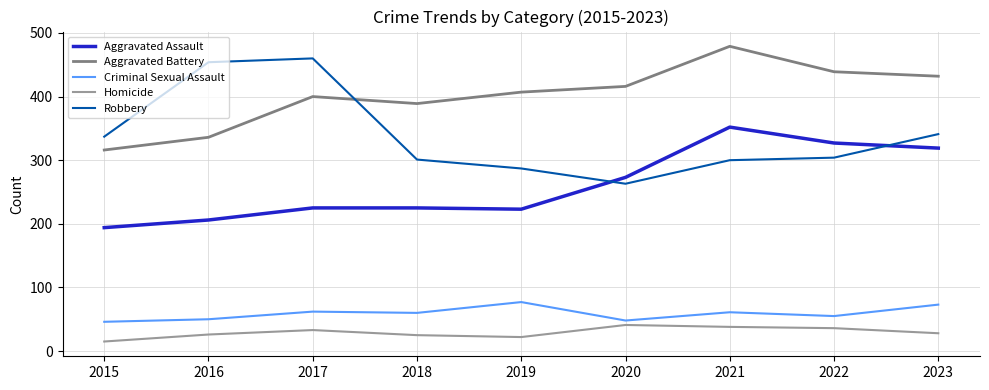

Which label corresponds to the smallest value in the chart?

2015